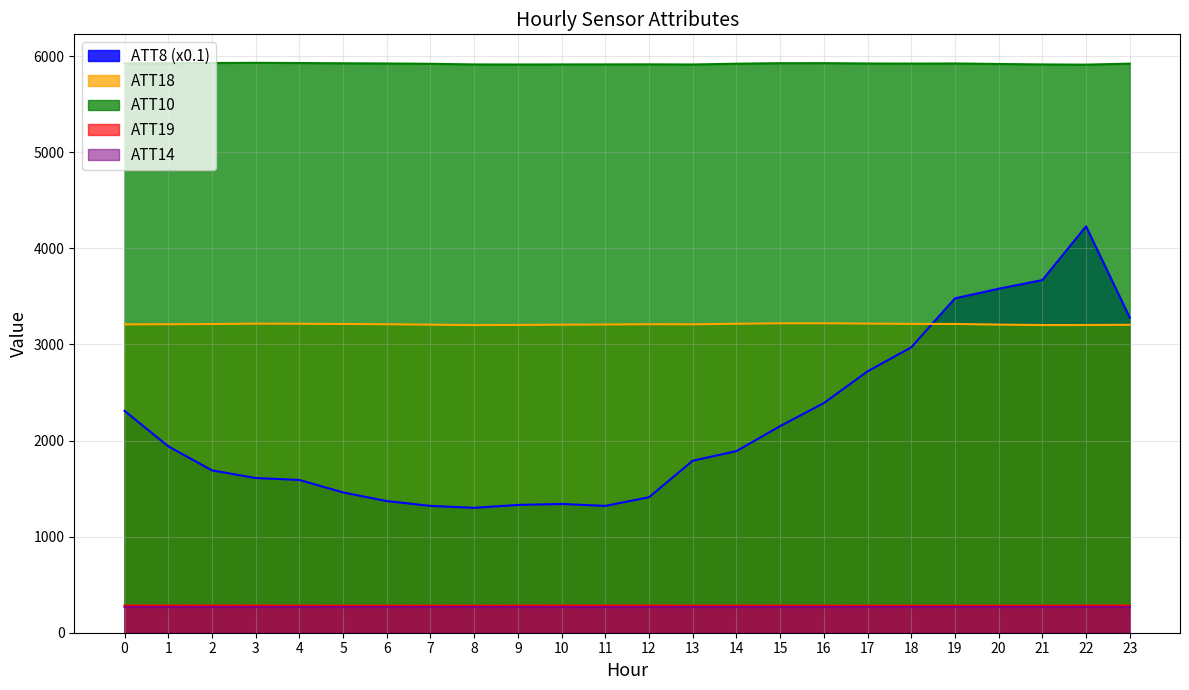

What is the total value across all series at 2?

11382.1